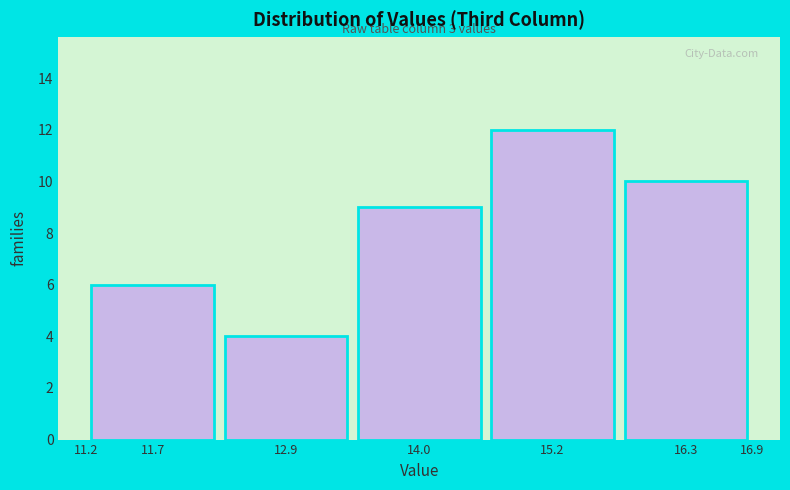

Over which range of the x-axis is the bar tallest?

14.6 to 15.7